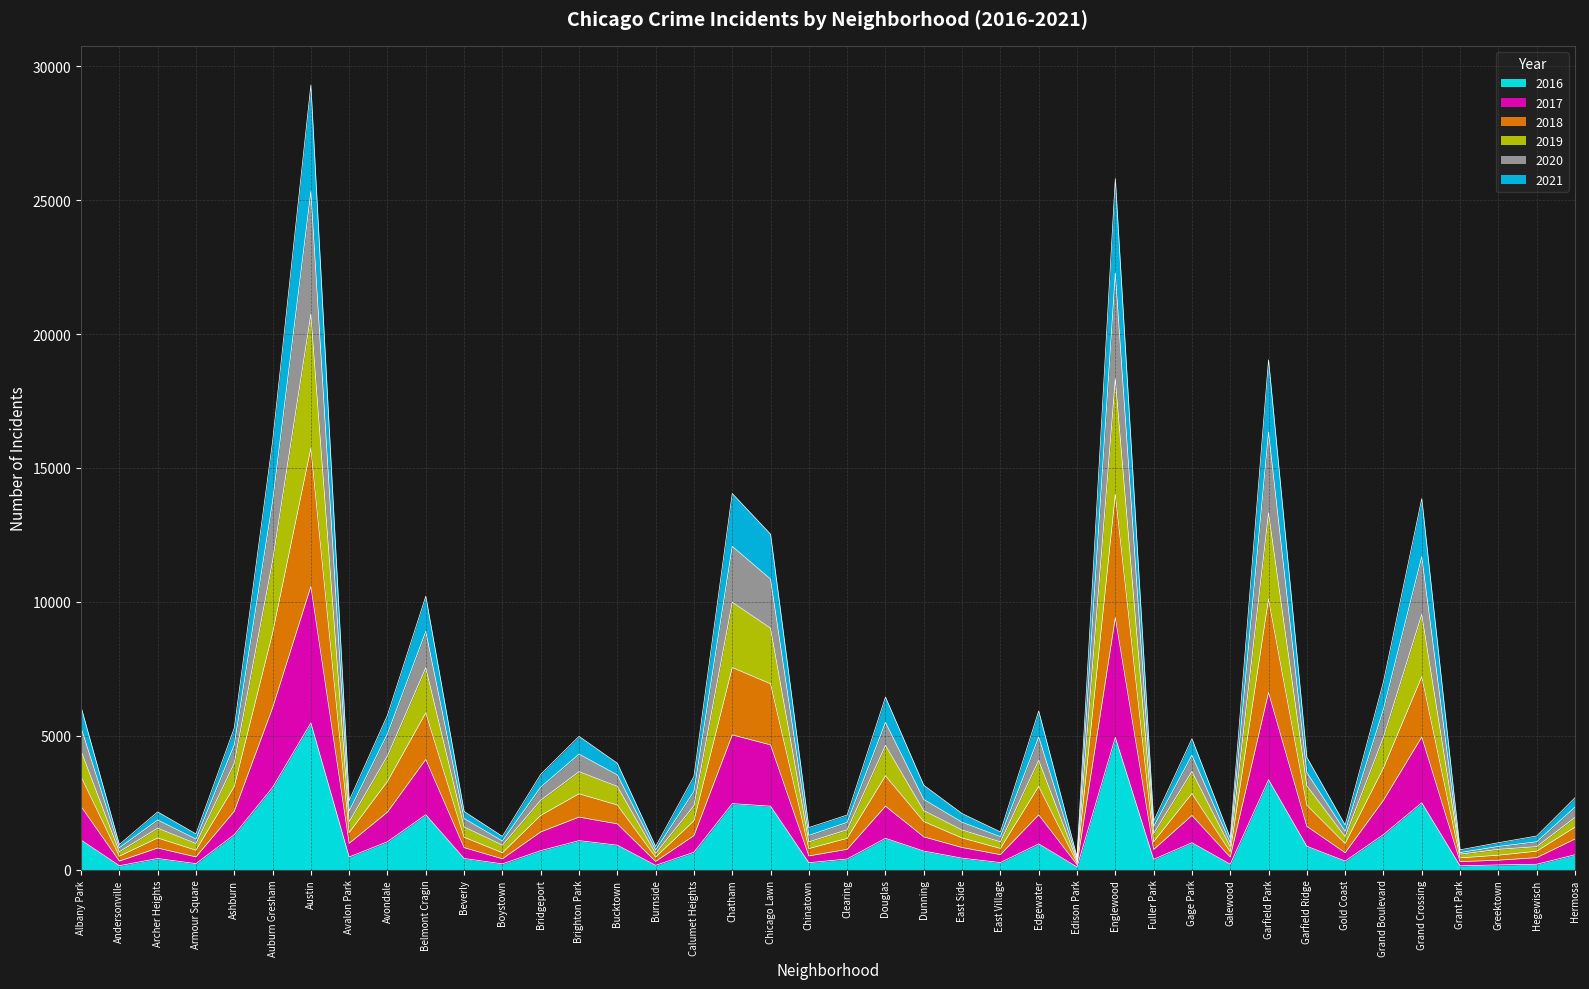

True or false: 2021 and 2019 cross at least once.

False